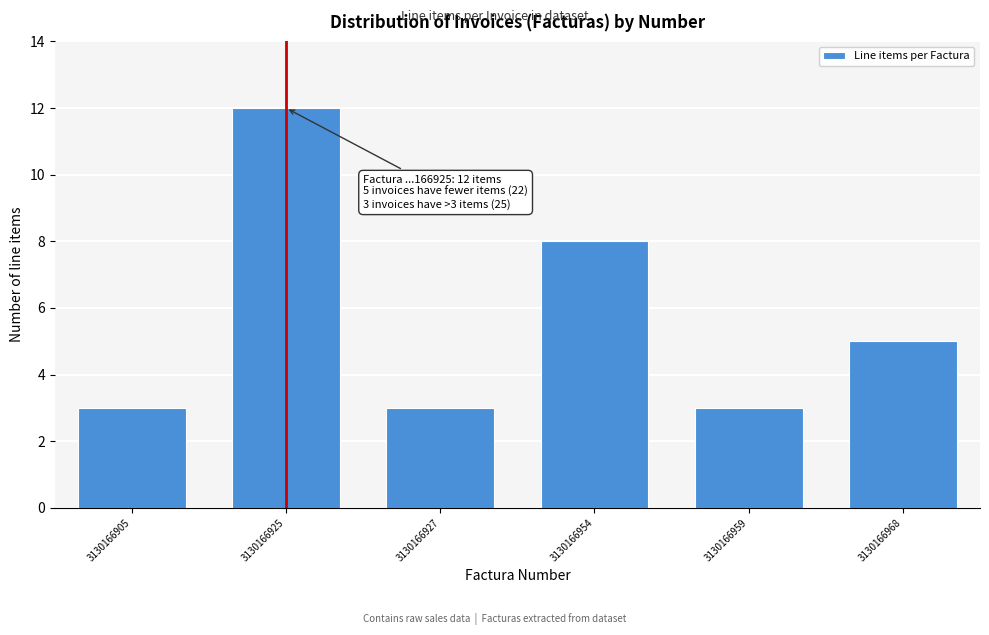

Reading right to left, list all the values displayed in this chart.

5	3	8	3	12	3